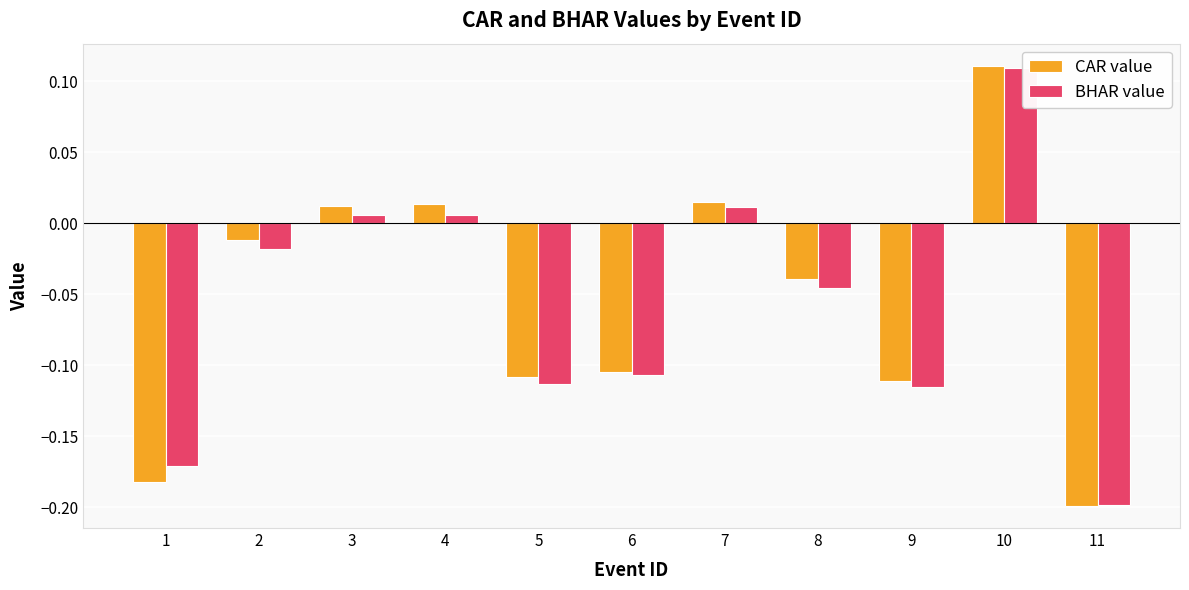

Which series has the largest total across all categories?

CAR value